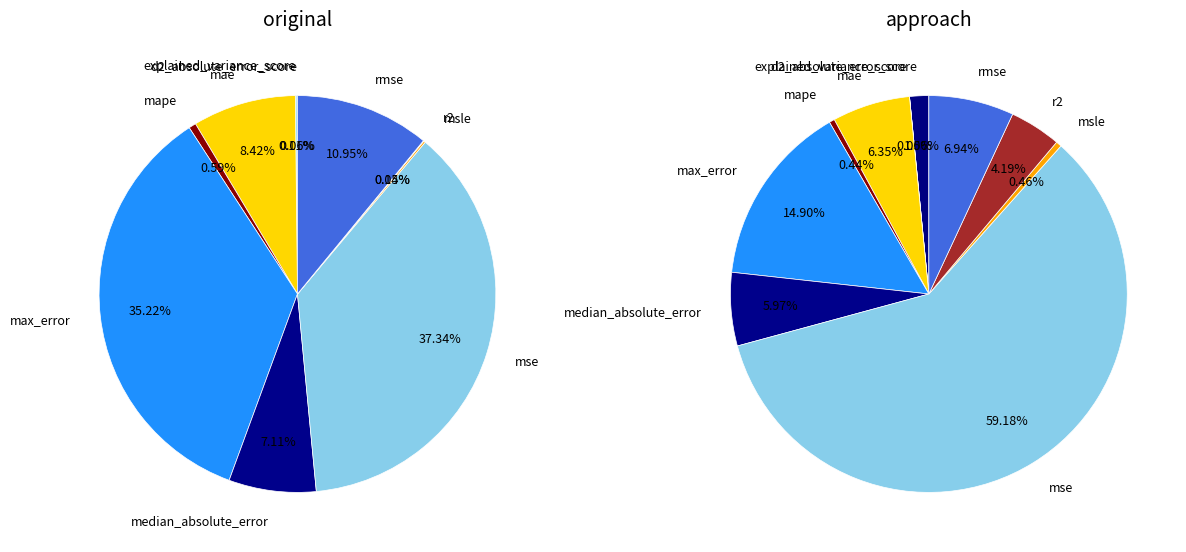

Is there any slice that represents more than half of the pie?

No